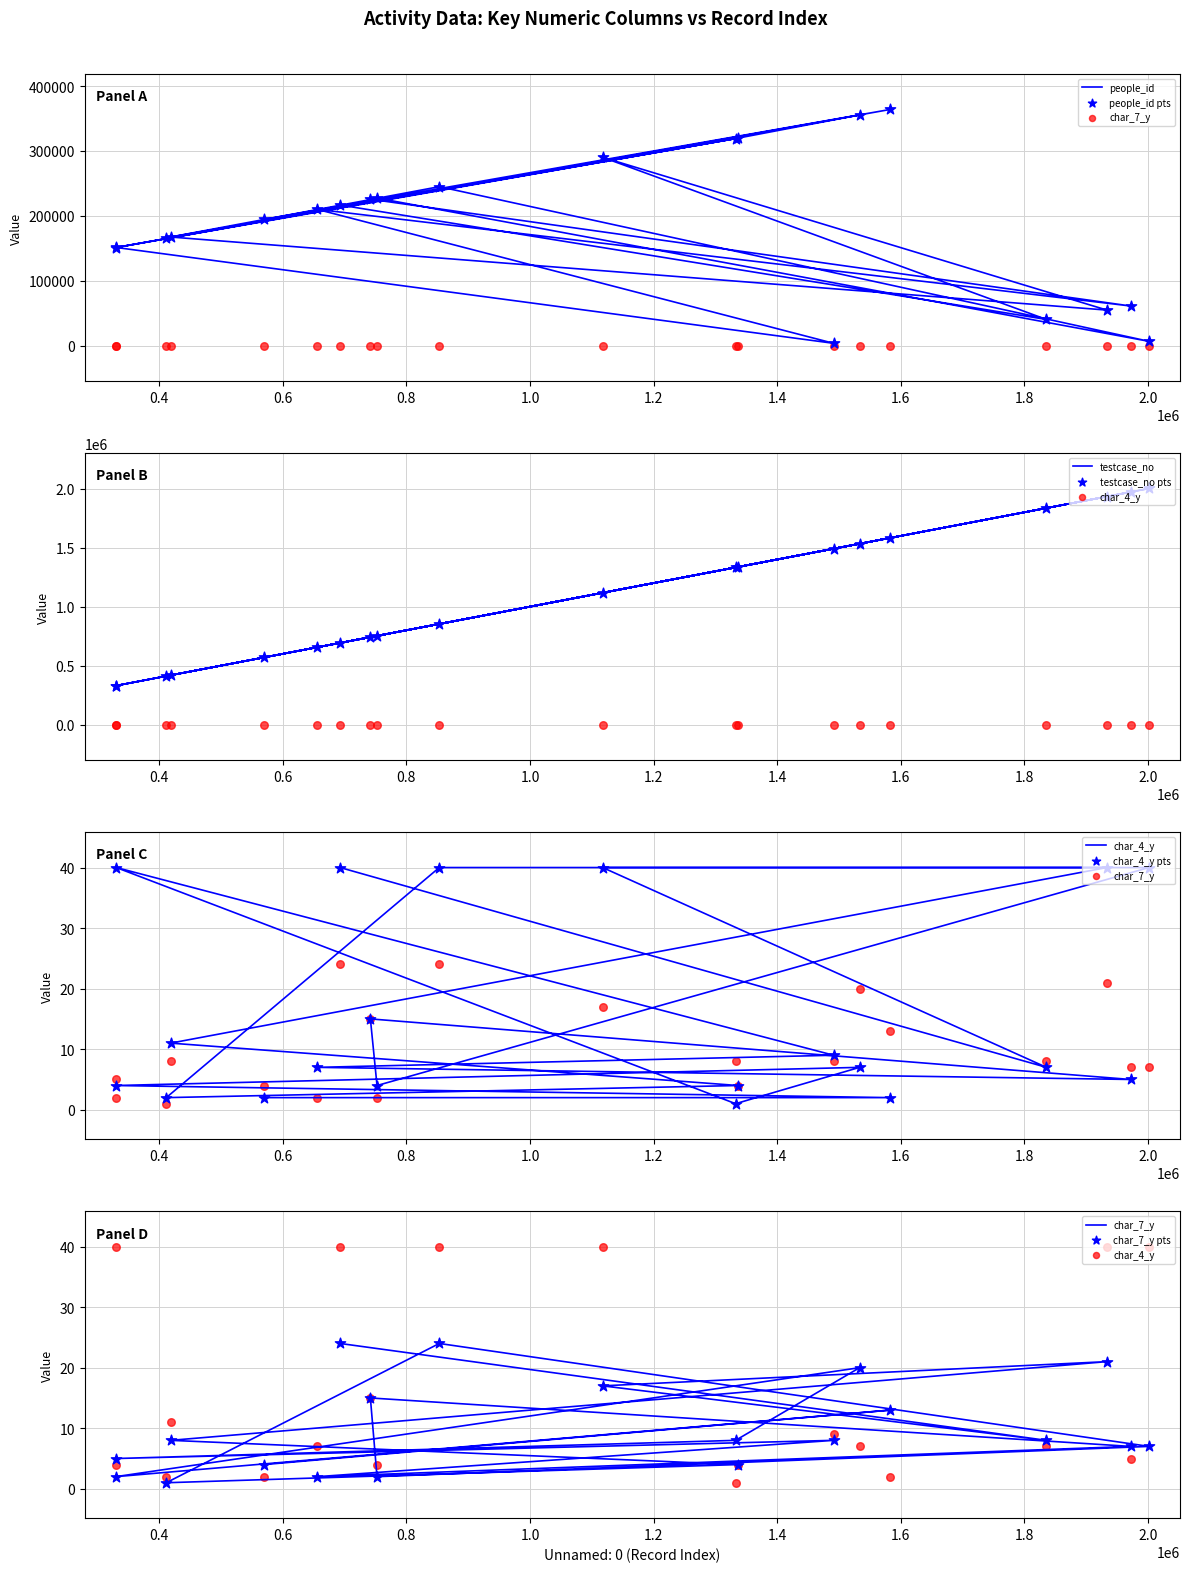

What is the total value across all series at 411519?

577621